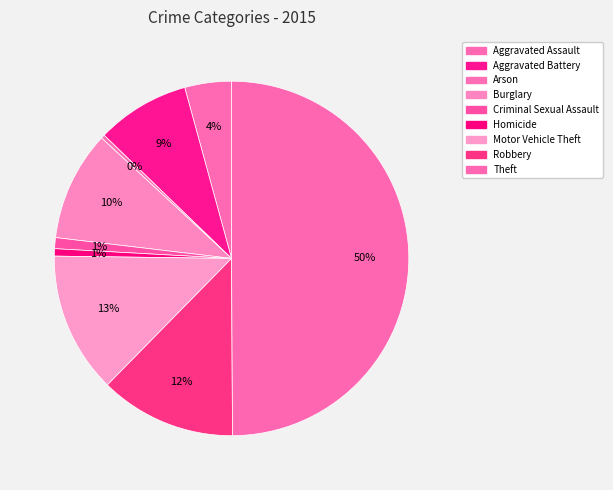

Between Robbery and Aggravated Assault, which is larger?

Robbery